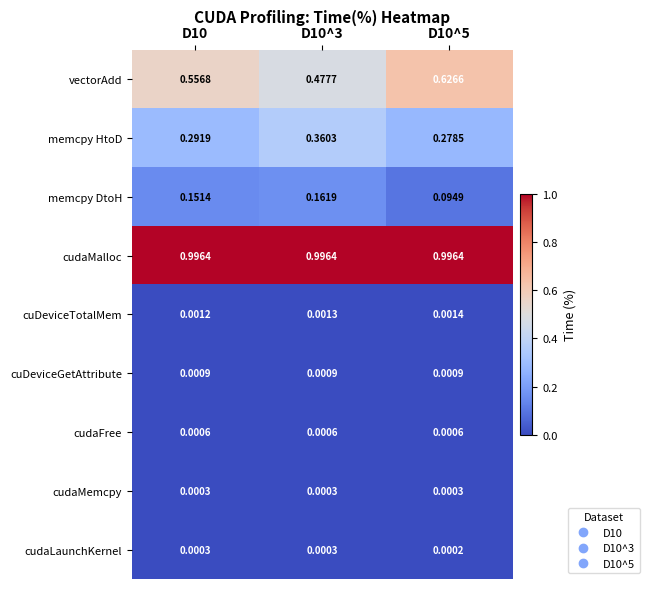

Between D10^3 and D10^5, which series saw the biggest shift?

vectorAdd